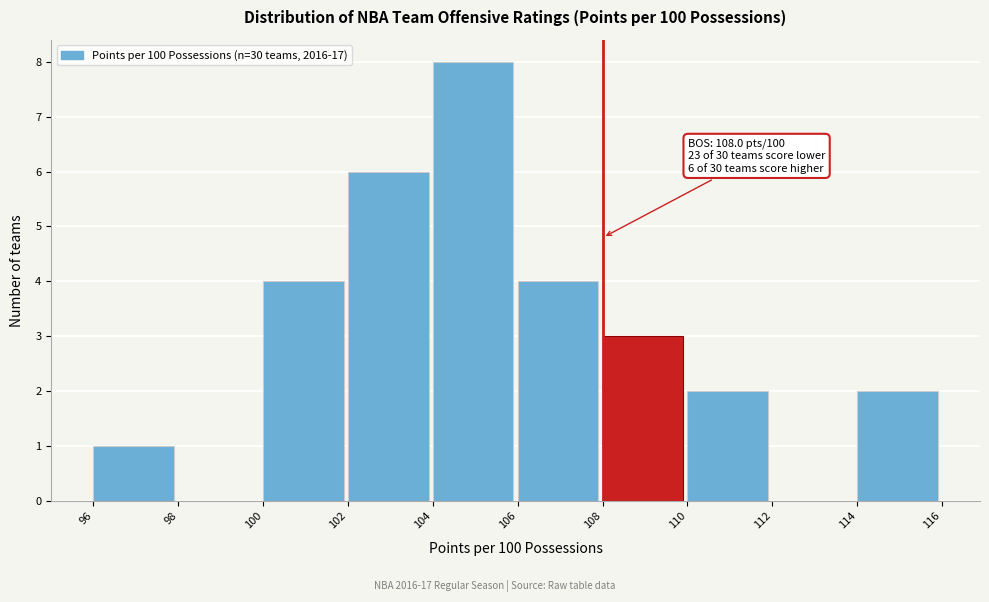

Which range on the x-axis has the tallest bar?

104 to 106